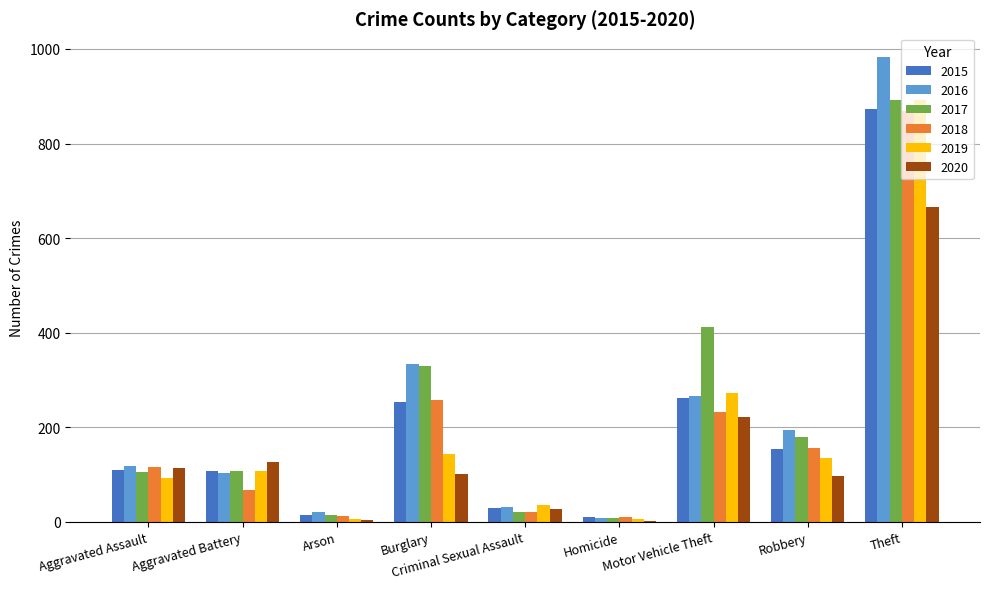

What is the greatest value displayed?

984